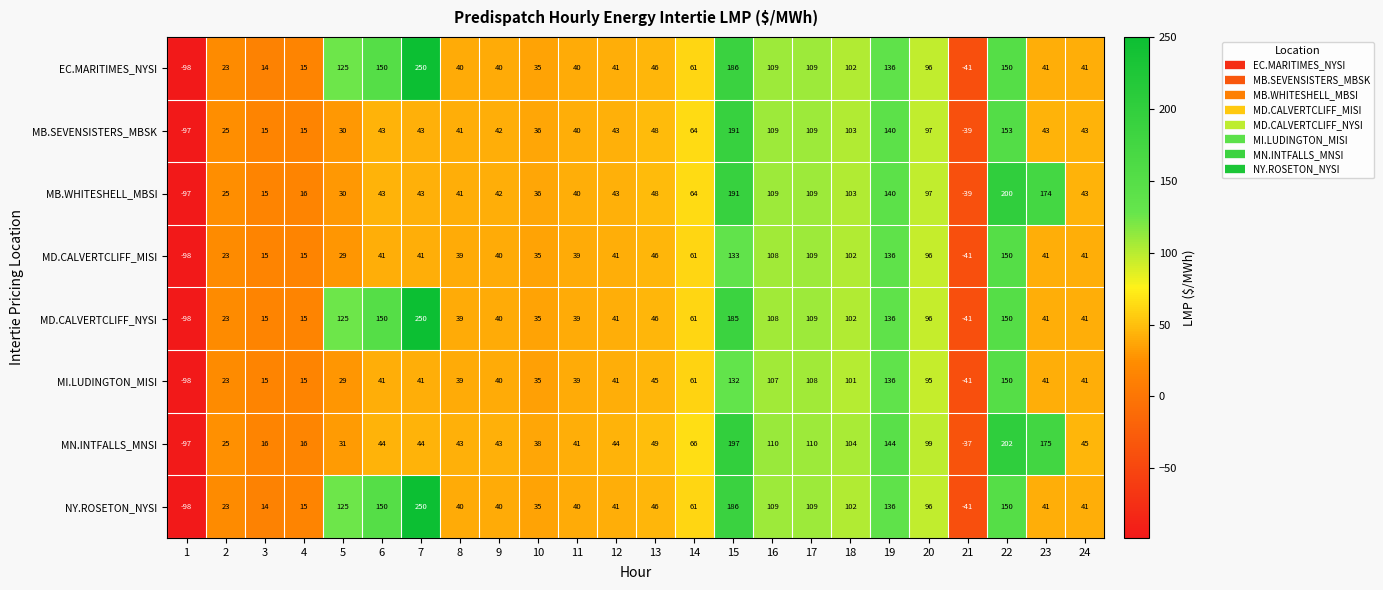

Is the value of EC.MARITIMES_NYSI at 22 greater than the value of MD.CALVERTCLIFF_MISI at 9?

Yes